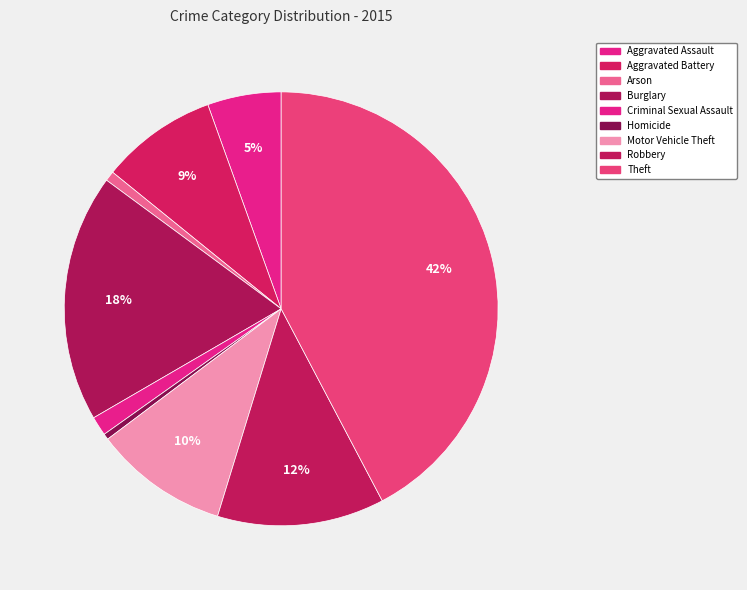

Which has a higher value, Robbery or Arson?

Robbery